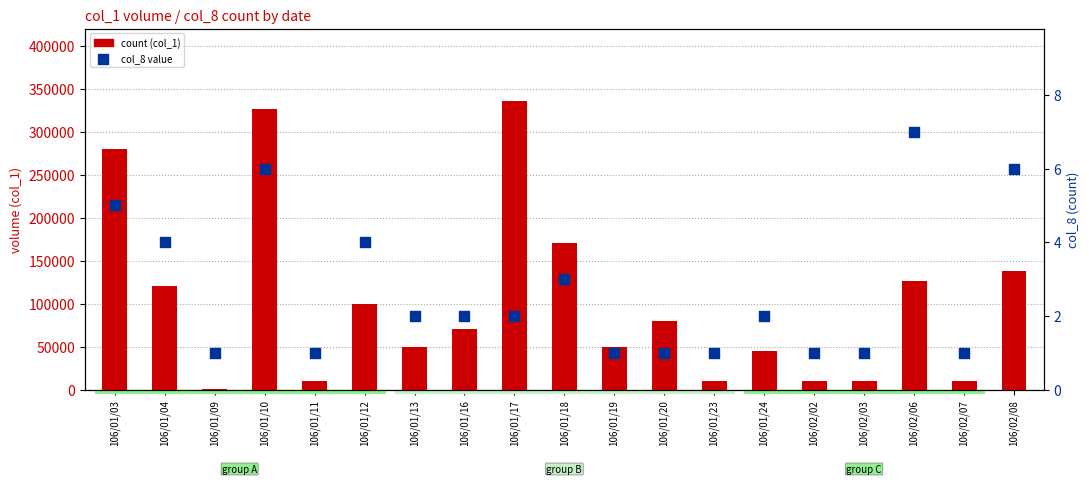

At how many categories does at least one series exceed 313028?

2